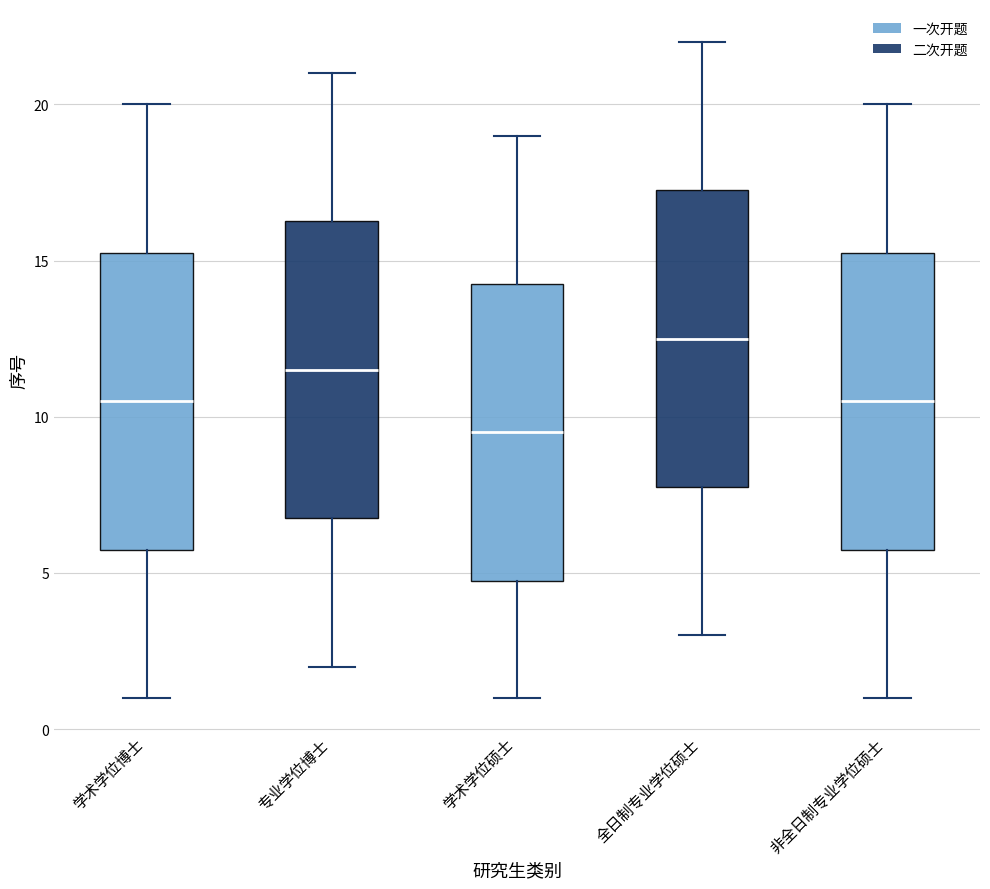

Reading left to right, read every box against the y-axis: the position of its median line, the range the box covers, and the ends of its whiskers. The values are not printed on the chart, so give them approximately, as read against the axis.

学术学位博士: median 10.5, box 6.0 to 15.5, whiskers 1.0 to 20.0
专业学位博士: median 11.5, box 7.0 to 16.5, whiskers 2.0 to 21.0
学术学位硕士: median 9.5, box 5.0 to 14.5, whiskers 1.0 to 19.0
全日制专业学位硕士: median 12.5, box 8.0 to 17.5, whiskers 3.0 to 22.0
非全日制专业学位硕士: median 10.5, box 6.0 to 15.5, whiskers 1.0 to 20.0